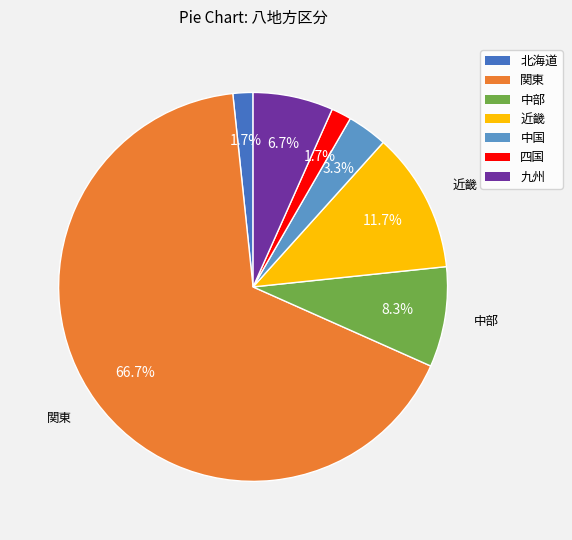

Which category accounts for the majority?

関東